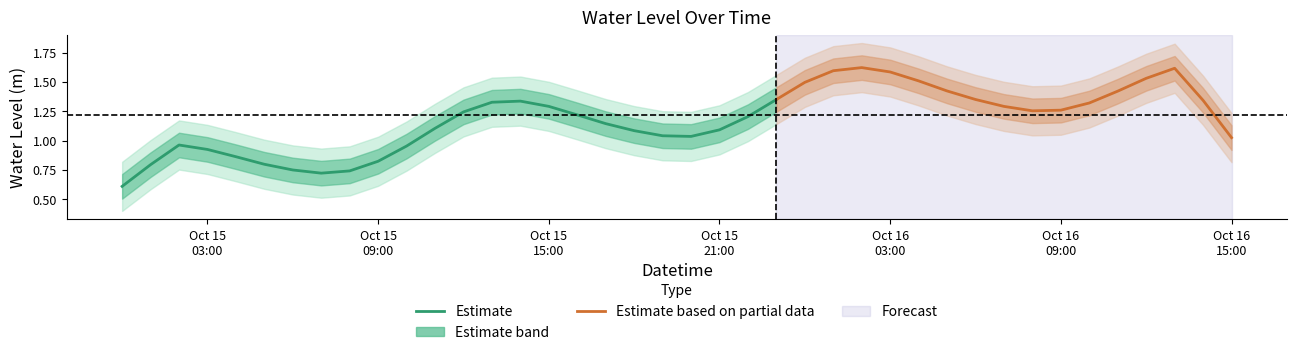

What is the lowest value of the Estimate series?

0.6